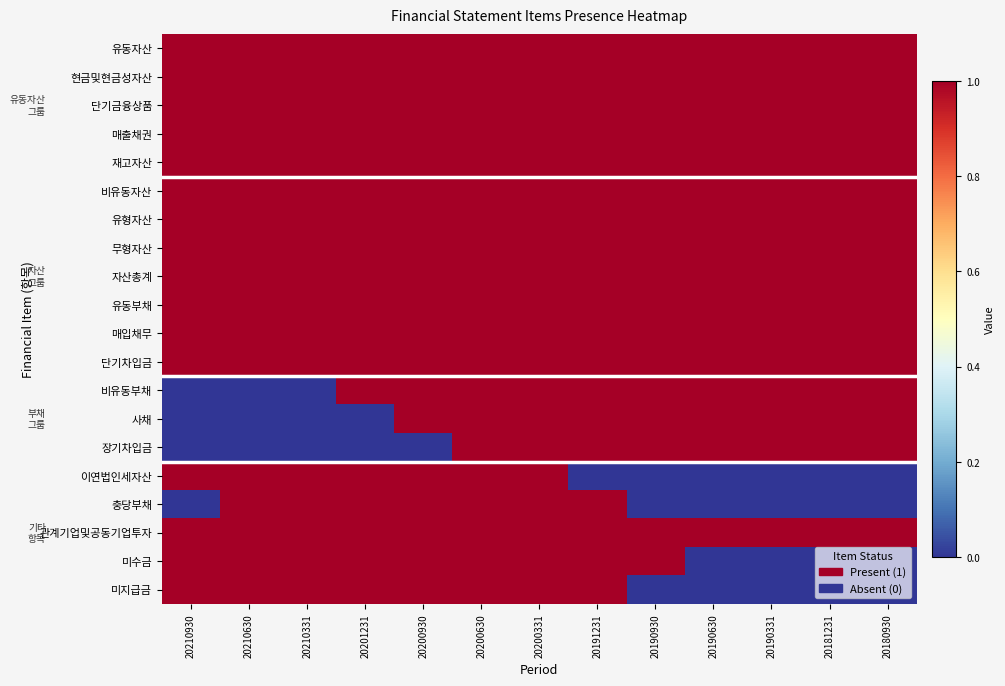

What is the total value across all series at 20201231?

18